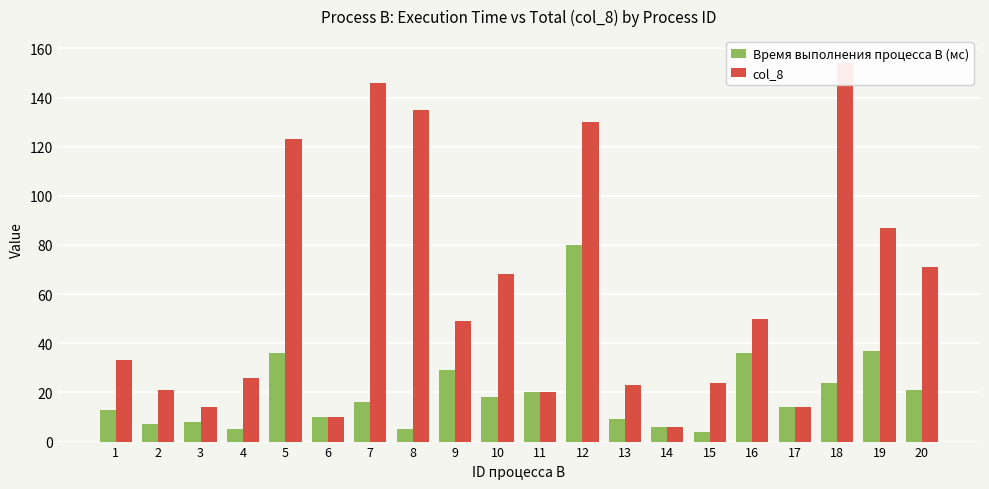

What value does the Время выполнения процесса B (мс) series have at 1?

13